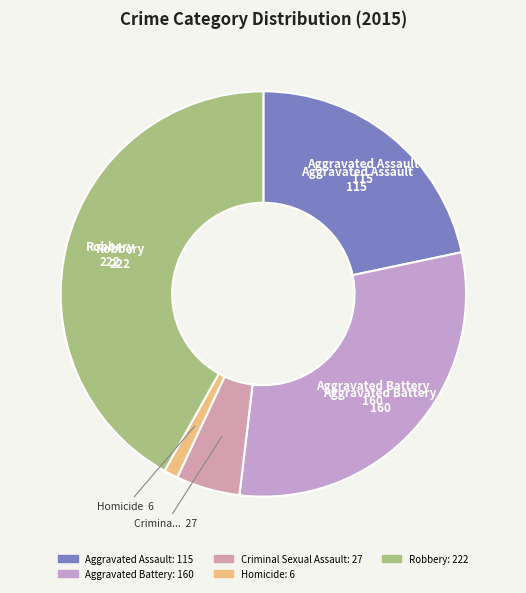

Rank the categories by value from lowest to highest.

Homicide, Criminal Sexual Assault, Aggravated Assault, Aggravated Battery, Robbery